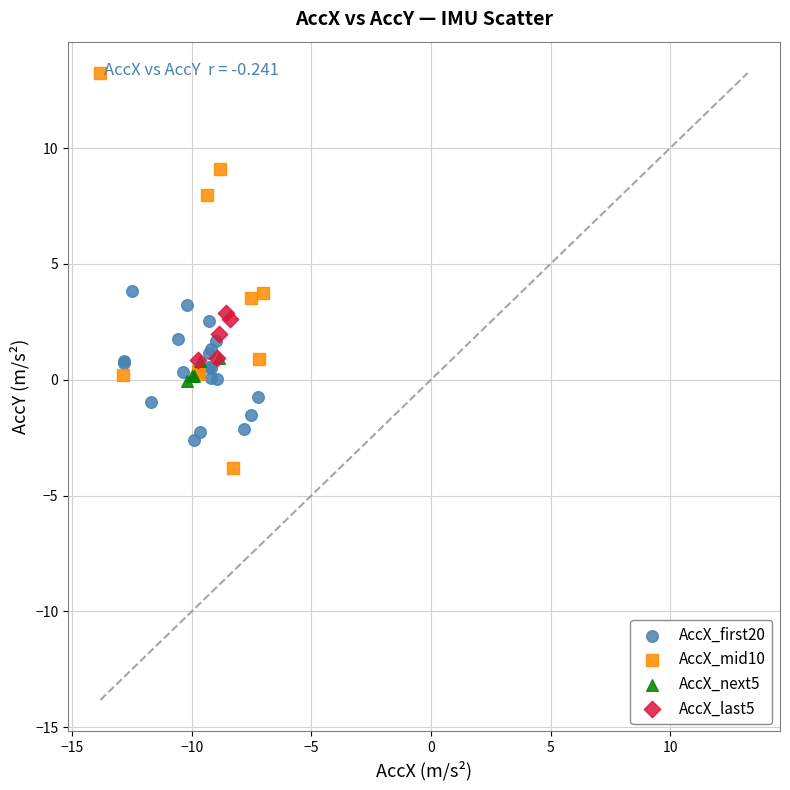

Which series has the widest spread of Y values?

AccX_mid10